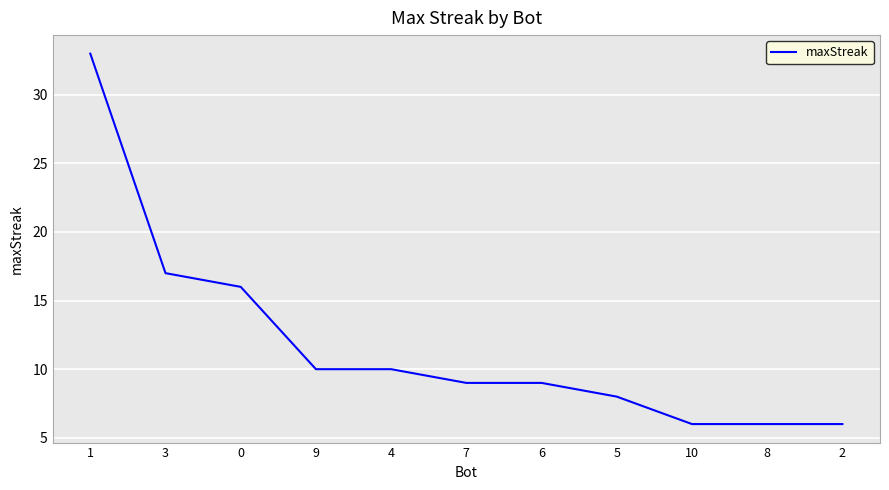

Reading left to right, transcribe all the data shown in this chart.

1=33	3=17	0=16	9=10	4=10	7=9	6=9	5=8	10=6	8=6	2=6